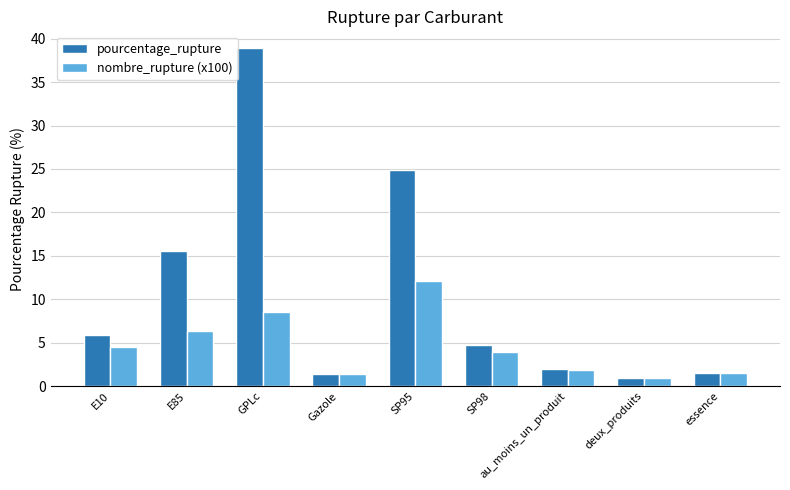

What value does the nombre_rupture (x100) series have at deux_produits?

1.0